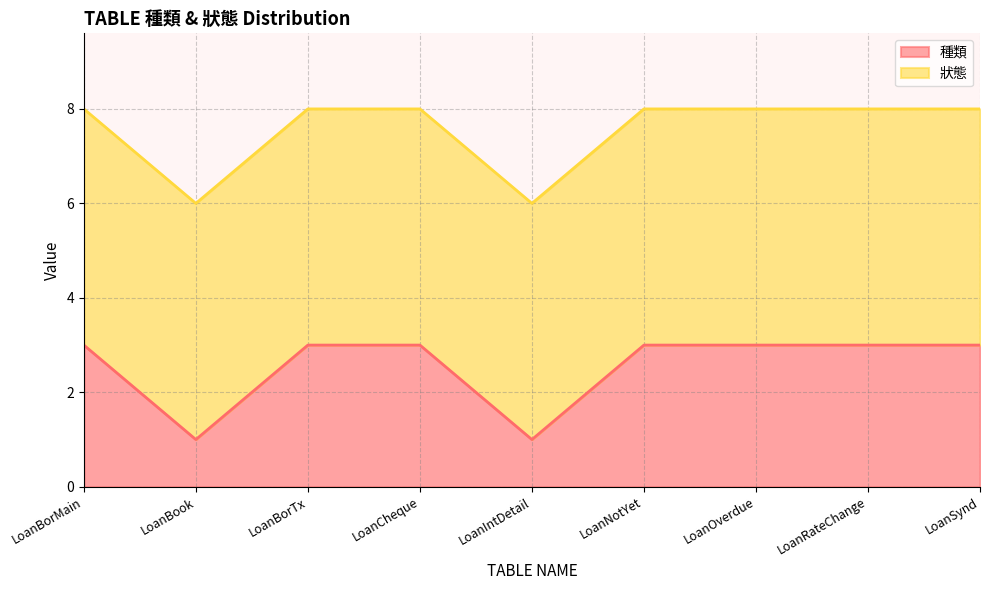

Reading right to left, list all the values displayed in this chart.

3	3	3	3	1	3	3	1	3